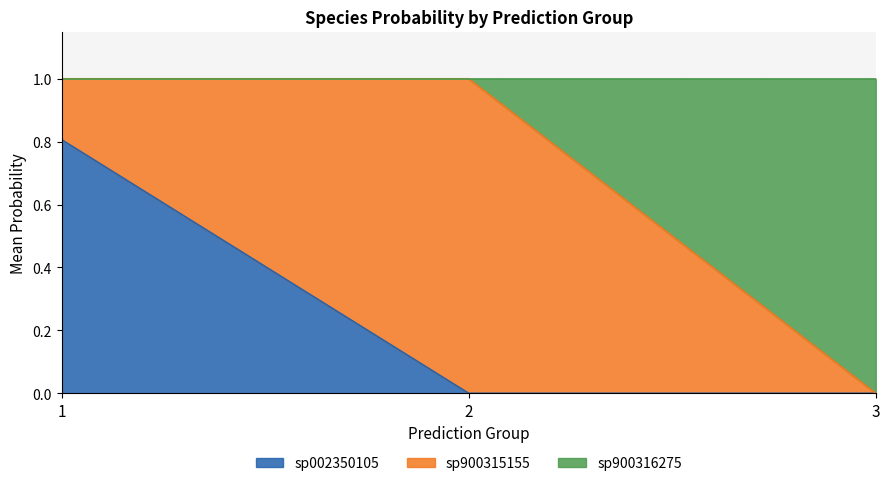

The s__UBA2897 sp002350105 series shows 0.8 at 1. True or false?

True